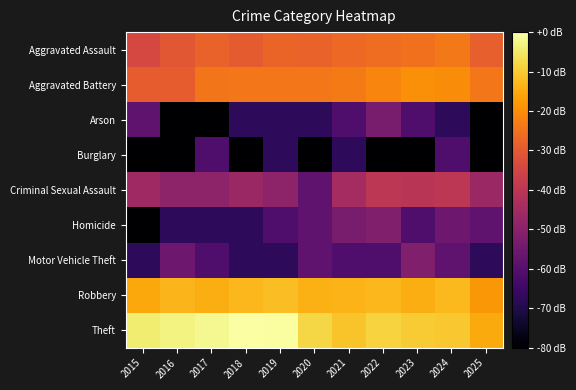

How many distinct data groups are displayed?

9